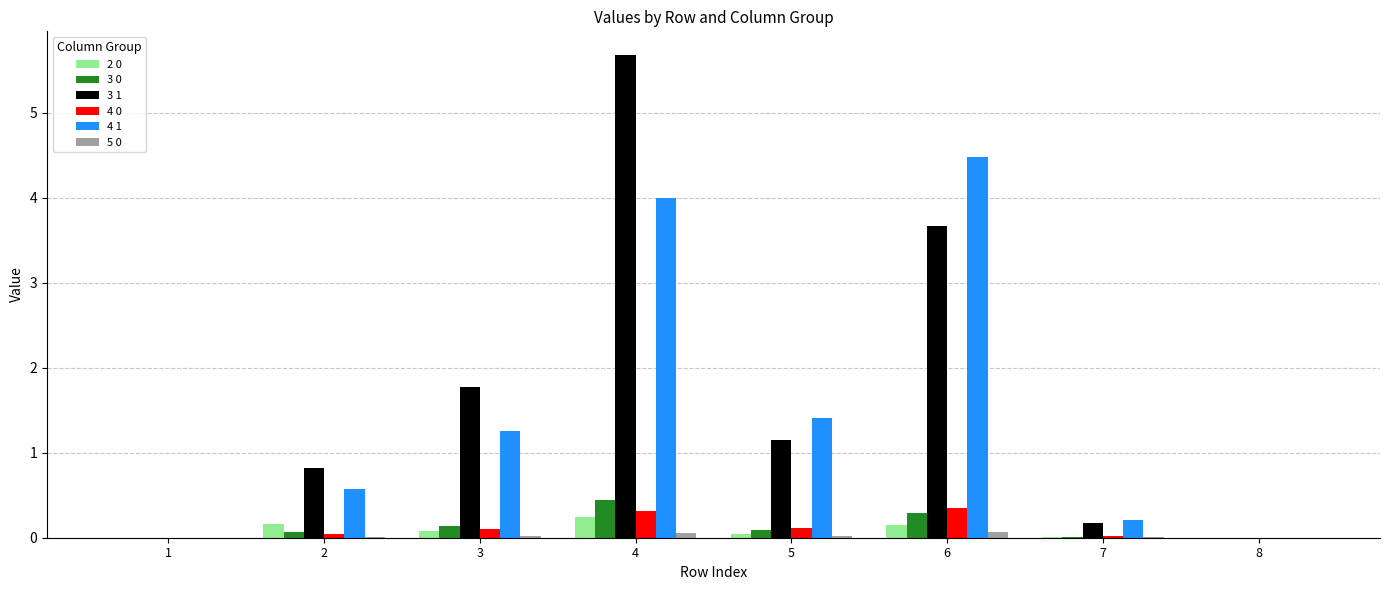

The 4 1 series shows 1.4 at 5. True or false?

True